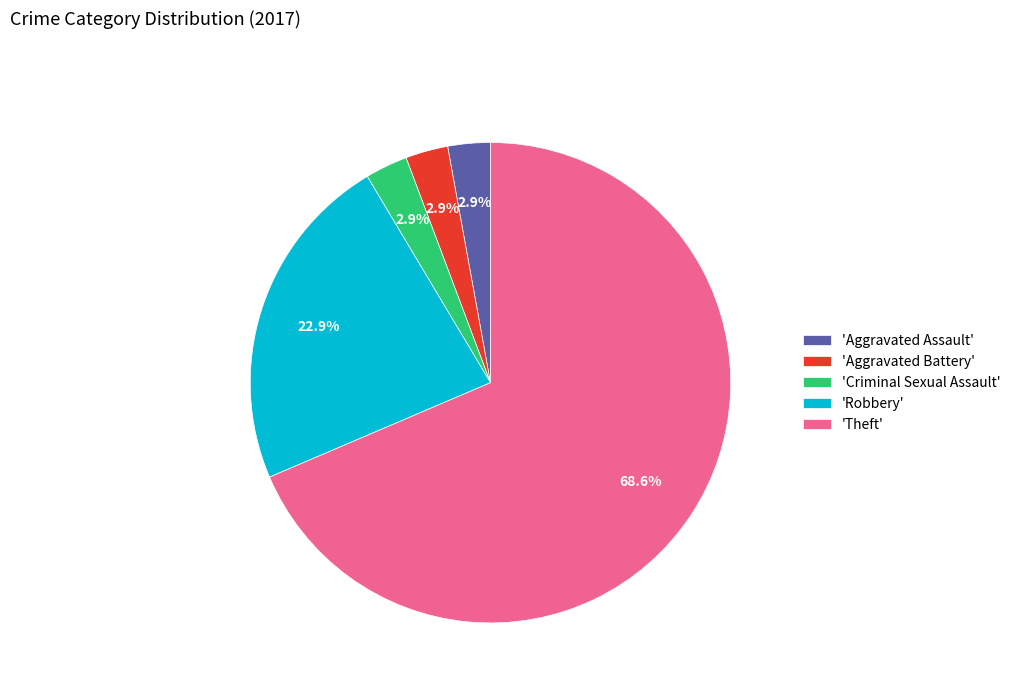

Is there any slice that represents more than half of the pie?

Yes